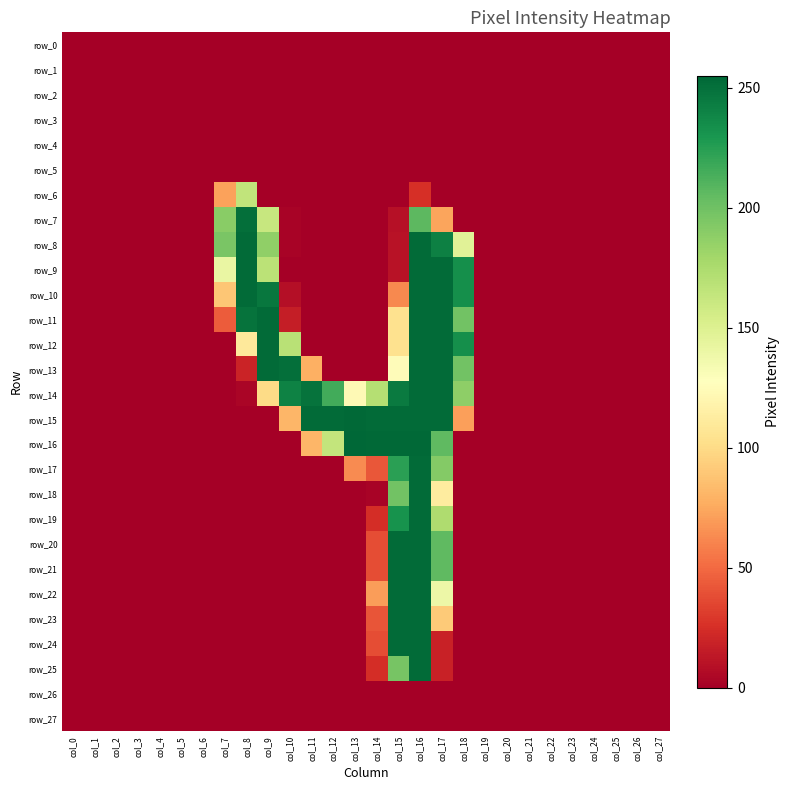

At which category is the sum across all series the highest?

col_16